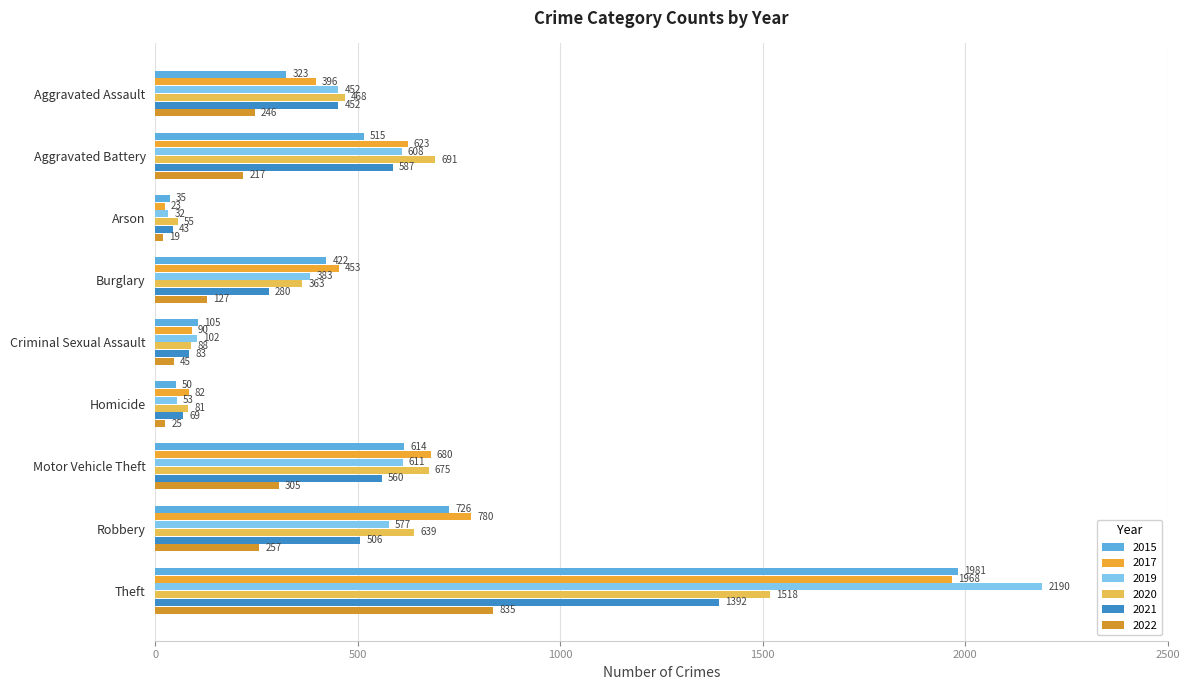

Is it true that 2020 equals 675 at Motor Vehicle Theft?

True